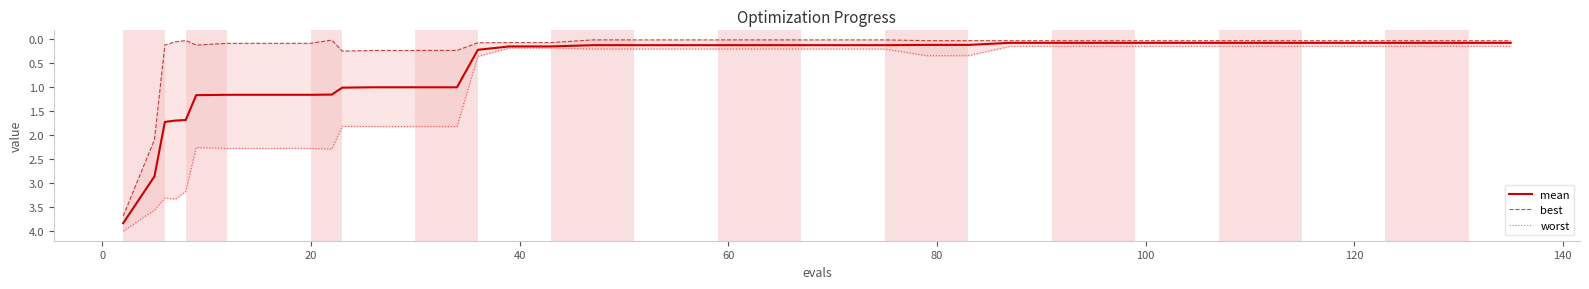

Reading left to right, list all the values displayed in this chart.

mean: 3.8	2.9	1.7	1.7	1.7	1.2	1.2	1.2	1.2	1.2	1.0	1.0	1.0	1.0	0.2	0.1	0.1	0.1	0.1	0.1	0.1	0.1	0.1	0.1	0.1	0.1	0.1	0.1	0.1	0.1	0.1	0.1	0.1	0.1	0.1	0.1	0.1	0.1	0.1	0.1
best: 3.7	2.1	0.1	0.1	0.0	0.1	0.1	0.1	0.1	0.0	0.2	0.2	0.2	0.2	0.1	0.1	0.1	0.0	0.0	0.0	0.0	0.0	0.0	0.0	0.0	0.0	0.0	0.0	0.0	0.0	0.0	0.0	0.0	0.0	0.0	0.0	0.0	0.0	0.0	0.0
worst: 4.0	3.6	3.3	3.3	3.2	2.3	2.3	2.3	2.3	2.3	1.8	1.8	1.8	1.8	0.4	0.2	0.2	0.2	0.2	0.2	0.2	0.2	0.2	0.2	0.2	0.3	0.3	0.1	0.1	0.1	0.1	0.1	0.1	0.1	0.1	0.1	0.1	0.1	0.1	0.1